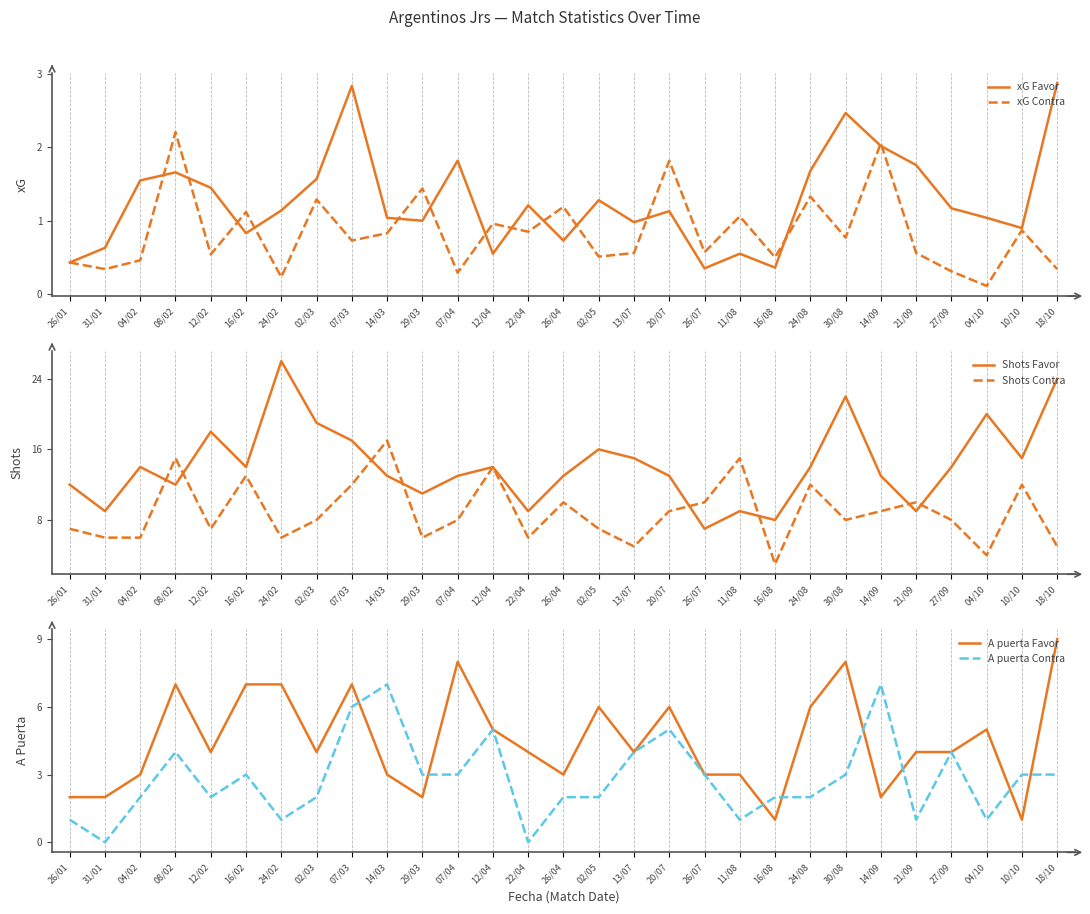

Reading left to right, list all the values displayed in this chart.

xG Favor: 0.4	0.6	1.6	1.7	1.4	0.8	1.1	1.6	2.8	1.0	1.0	1.8	0.6	1.2	0.7	1.3	1.0	1.1	0.3	0.6	0.4	1.7	2.5	2.0	1.8	1.2	1.0	0.9	2.9
xG Contra: 0.4	0.3	0.5	2.2	0.5	1.1	0.2	1.3	0.7	0.8	1.4	0.3	1.0	0.8	1.2	0.5	0.6	1.8	0.6	1.1	0.5	1.3	0.8	2.1	0.6	0.3	0.1	0.9	0.3
Shots Favor: 12.0	9.0	14.0	12.0	18.0	14.0	26.0	19.0	17.0	13.0	11.0	13.0	14.0	9.0	13.0	16.0	15.0	13.0	7.0	9.0	8.0	14.0	22.0	13.0	9.0	14.0	20.0	15.0	24.0
Shots Contra: 7.0	6.0	6.0	15.0	7.0	13.0	6.0	8.0	12.0	17.0	6.0	8.0	14.0	6.0	10.0	7.0	5.0	9.0	10.0	15.0	3.0	12.0	8.0	9.0	10.0	8.0	4.0	12.0	5.0
A puerta Favor: 2.0	2.0	3.0	7.0	4.0	7.0	7.0	4.0	7.0	3.0	2.0	8.0	5.0	4.0	3.0	6.0	4.0	6.0	3.0	3.0	1.0	6.0	8.0	2.0	4.0	4.0	5.0	1.0	9.0
A puerta Contra: 1.0	0.0	2.0	4.0	2.0	3.0	1.0	2.0	6.0	7.0	3.0	3.0	5.0	0.0	2.0	2.0	4.0	5.0	3.0	1.0	2.0	2.0	3.0	7.0	1.0	4.0	1.0	3.0	3.0